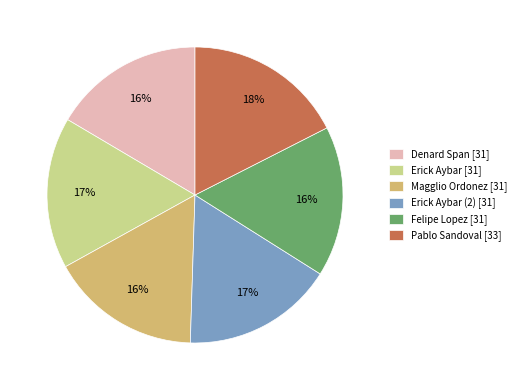

To the nearest percent, what portion does Erick Aybar (2) [31] represent?

17%